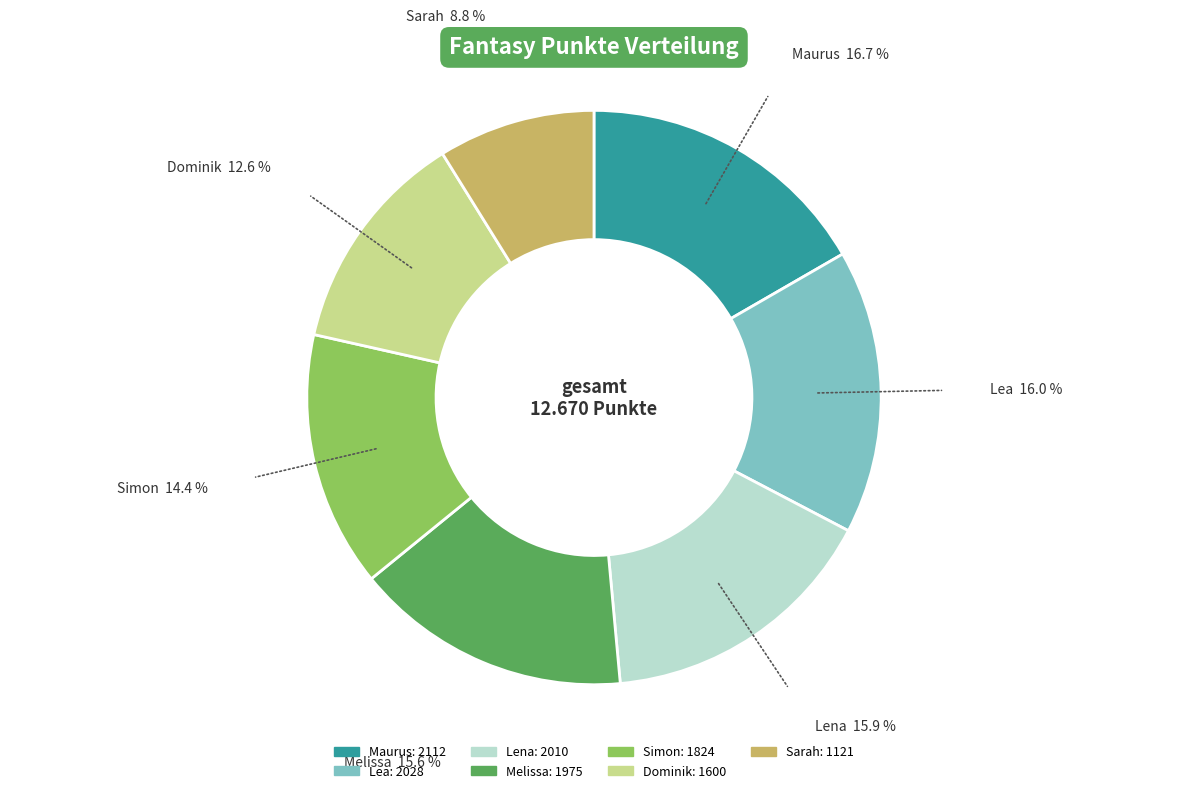

Does Sarah represent more than half of the total?

No